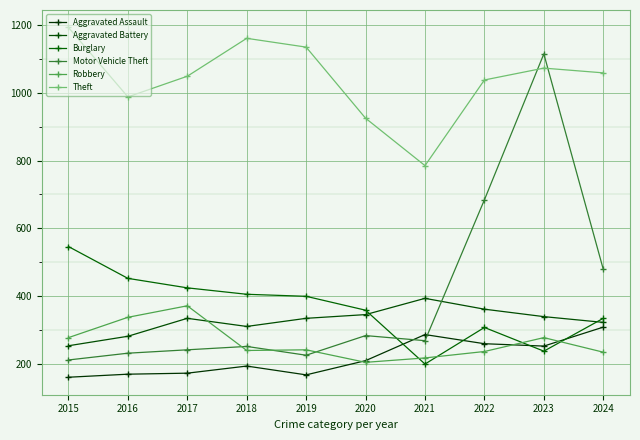

At which category is the sum across all series the highest?

2023